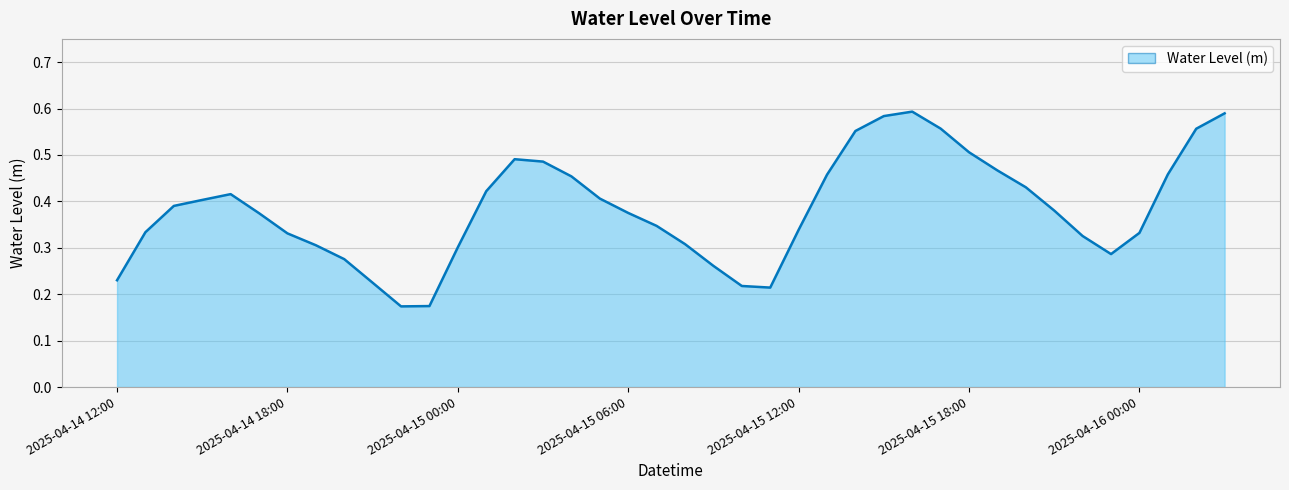

The value at 2025-04-15 12:00 is 0.2. True or false?

False